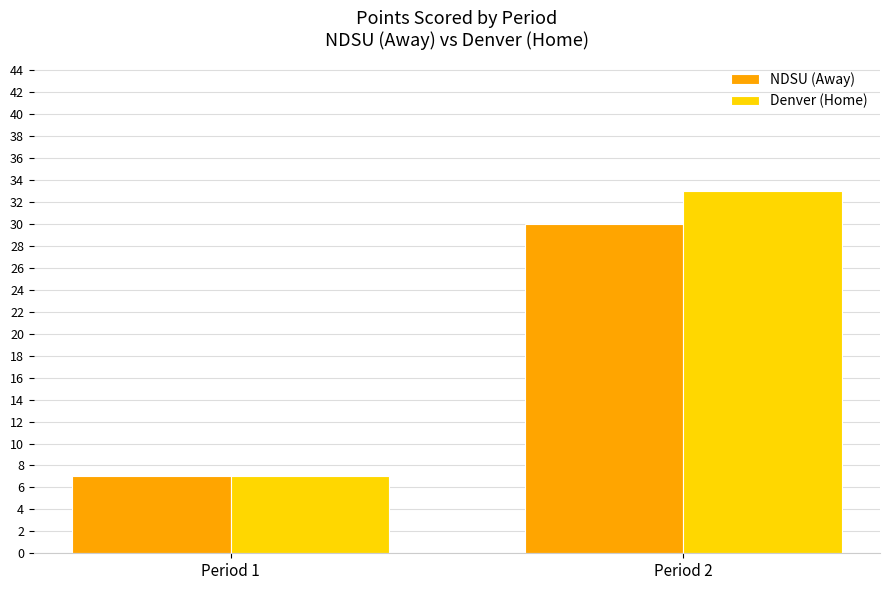

Reading left to right, extract all data points from this chart.

NDSU (Away): Period 1=7	Period 2=30
Denver (Home): Period 1=7	Period 2=33